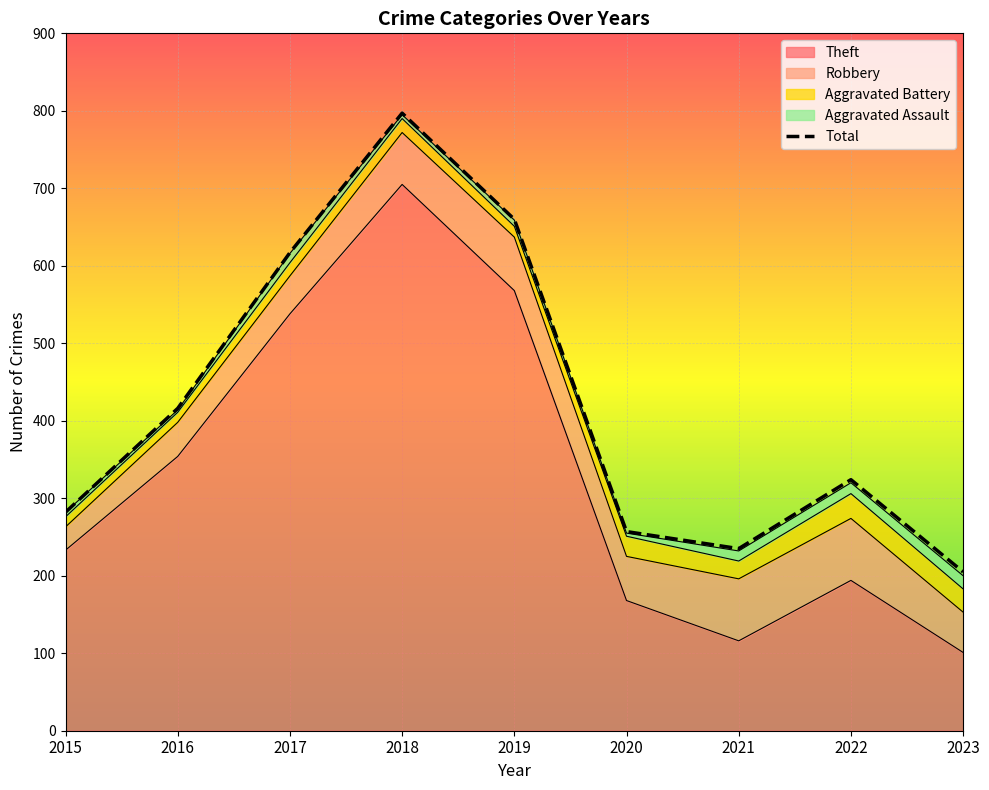

The chart shows a value of 938 at 2019. True or false?

False